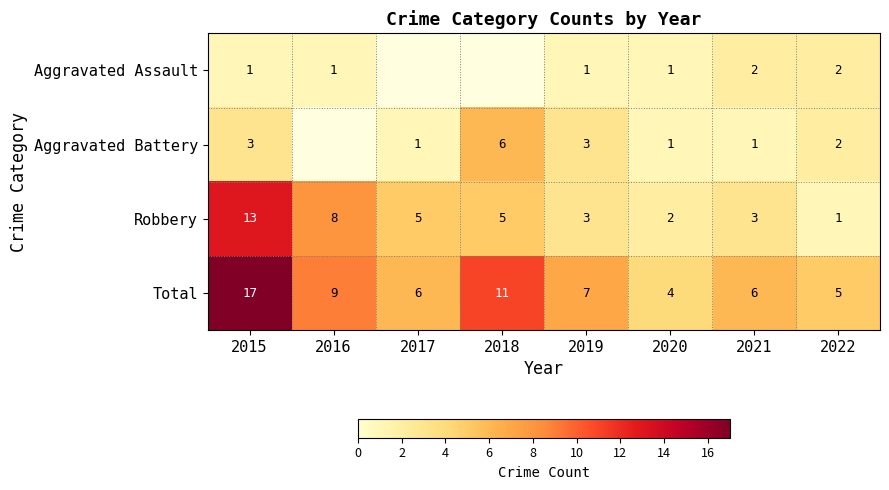

At how many categories does at least one series exceed 8?

3